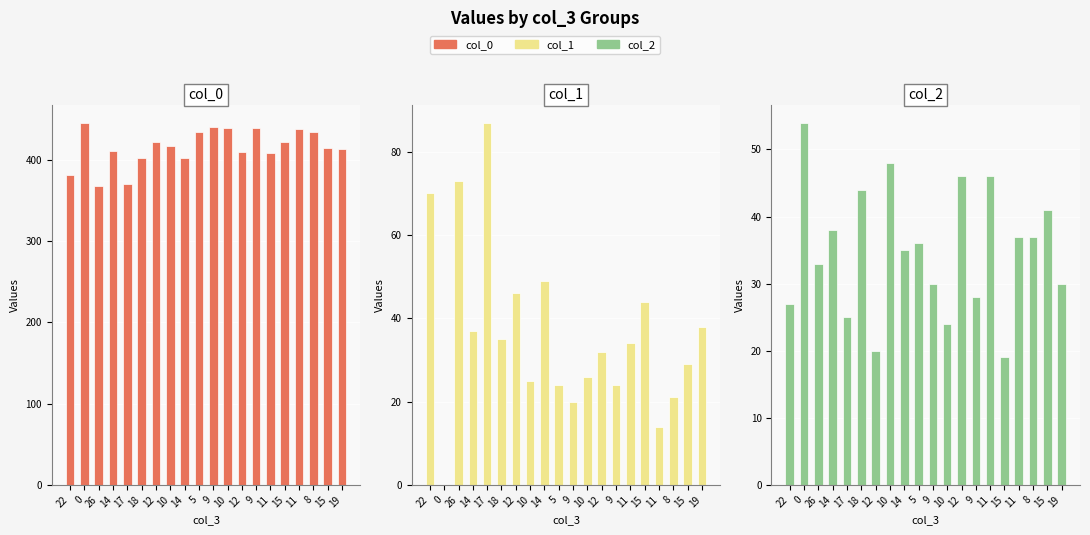

What are all the series names shown in the legend?

col_0, col_1, col_2